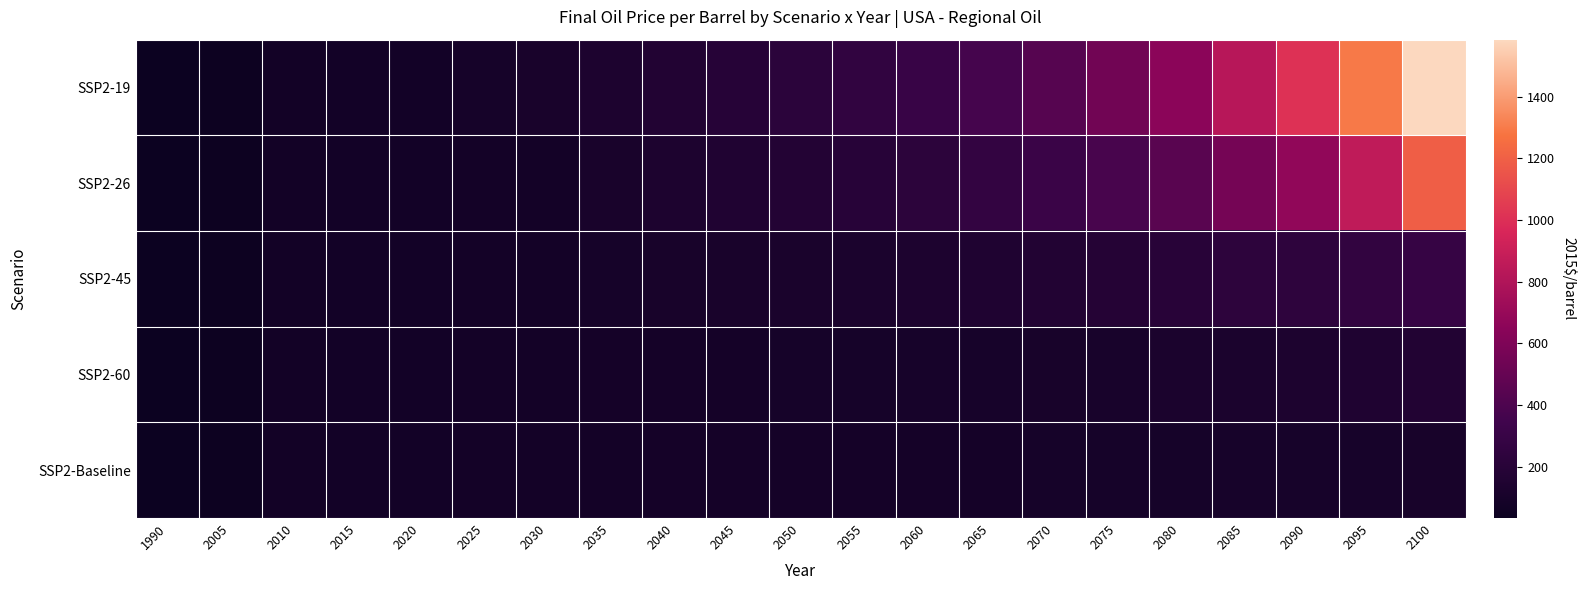

How many distinct data groups are displayed?

5